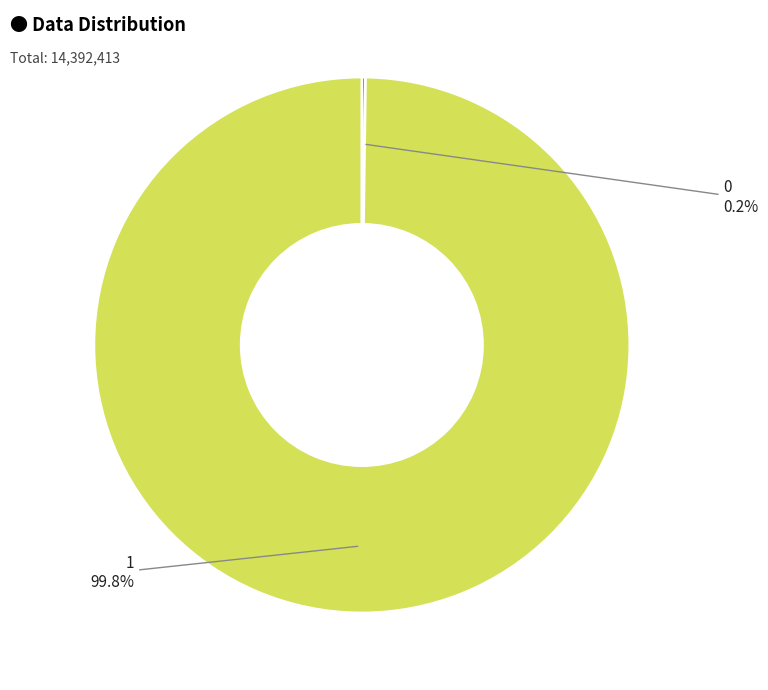

What is the majority slice?

1